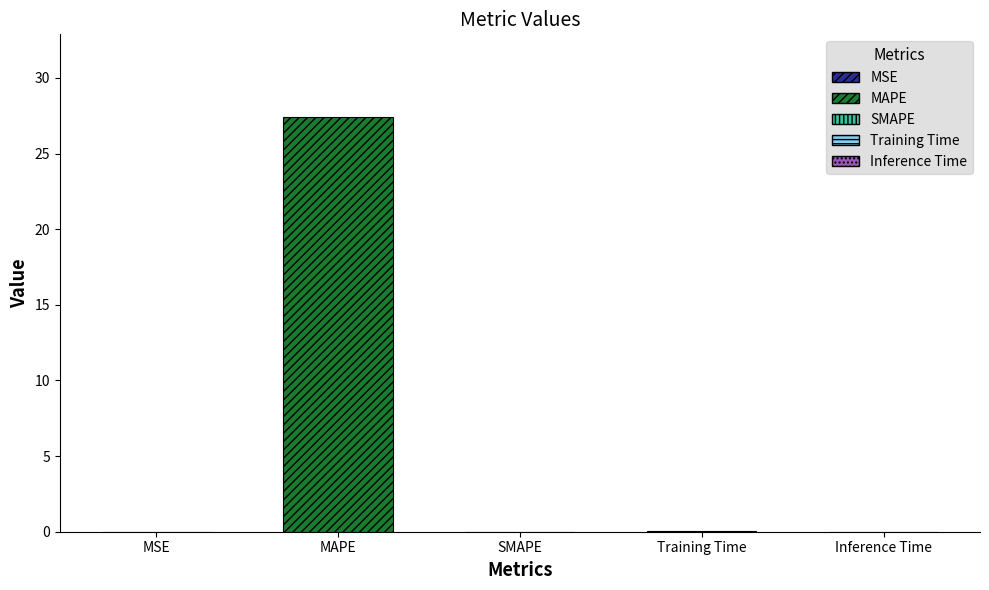

Reading right to left, list all the values displayed in this chart.

Inference Time=0.0	Training Time=0.0	SMAPE=0.0	MAPE=27.4	MSE=0.0